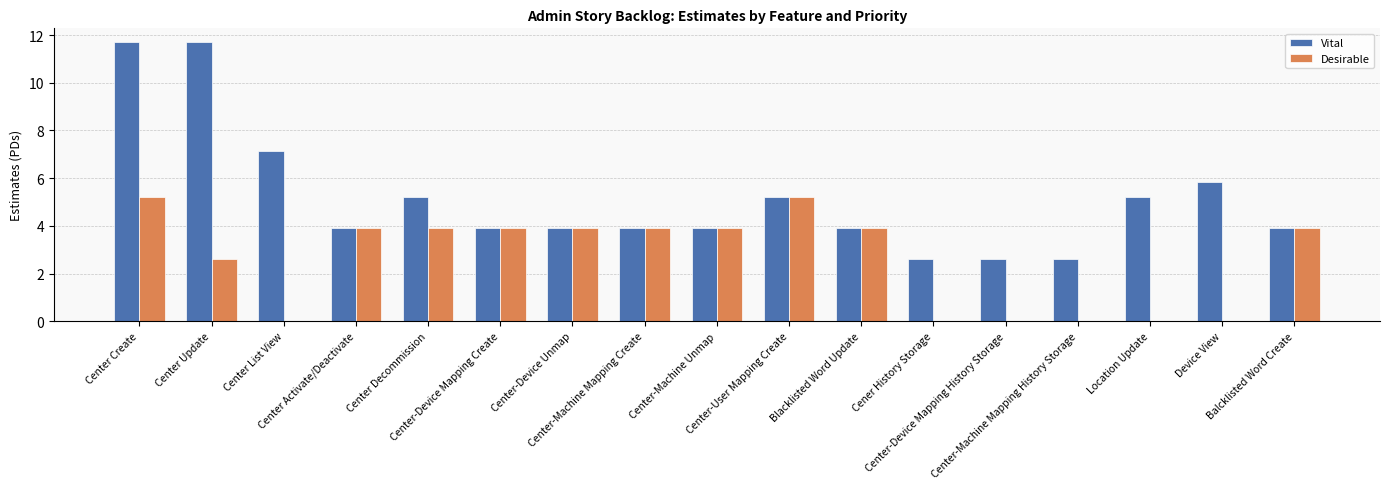

How many groups of bars are there?

17